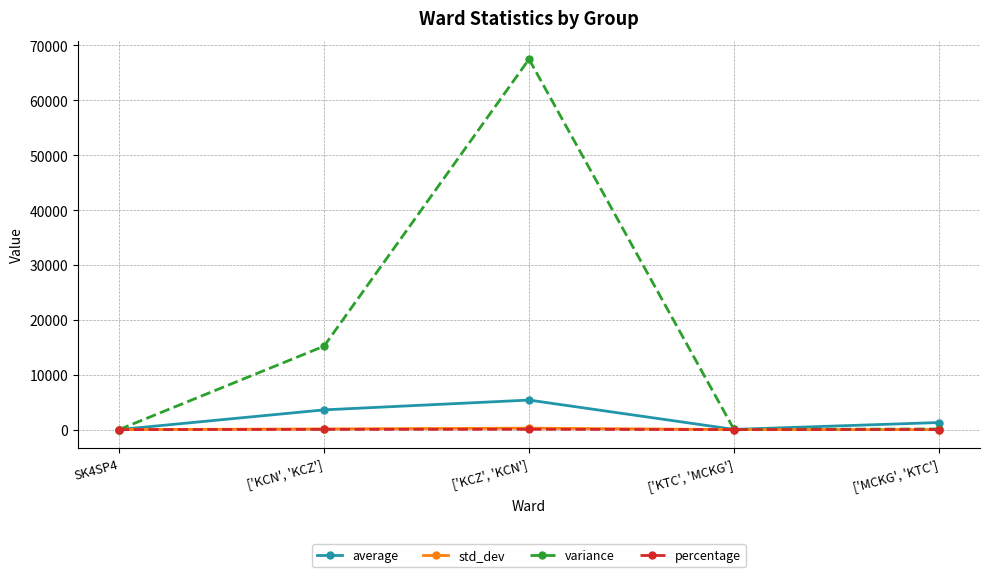

The std_dev series shows 123.3 at ['KCN', 'KCZ']. True or false?

True